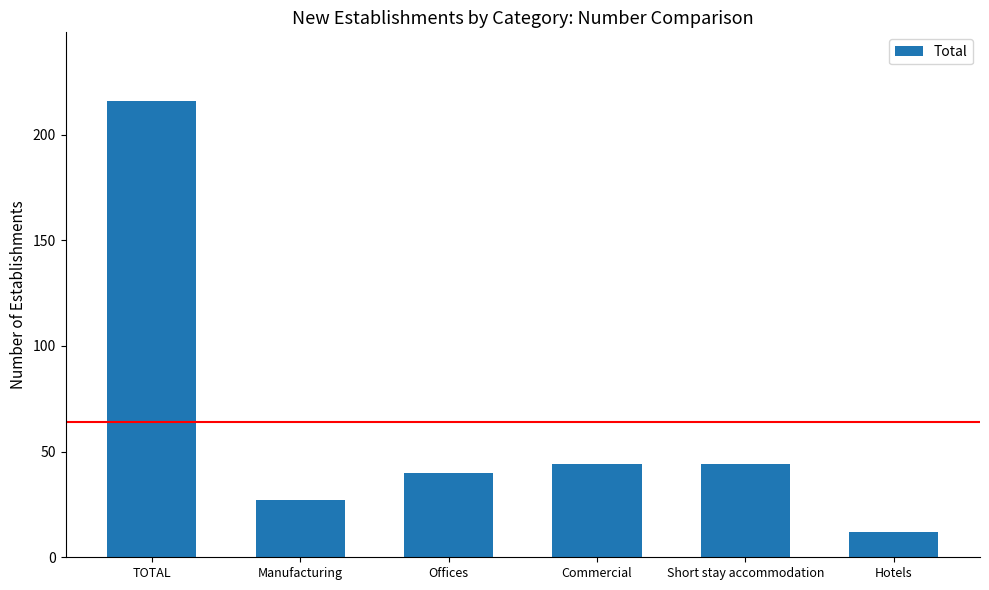

Which label corresponds to the largest value in the chart?

TOTAL